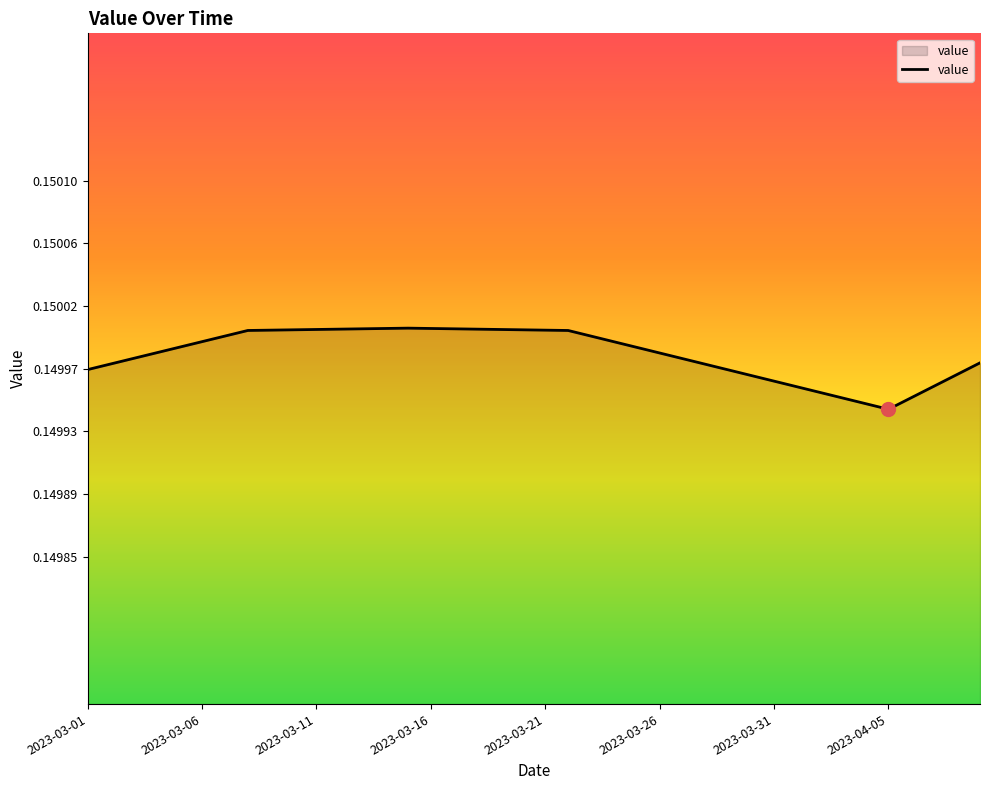

How many lines are shown in the chart?

1